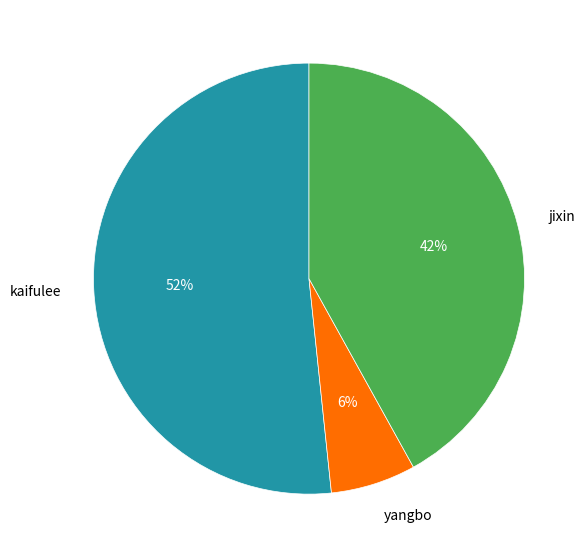

To the nearest percent, what percentage of the pie is kaifulee?

52%